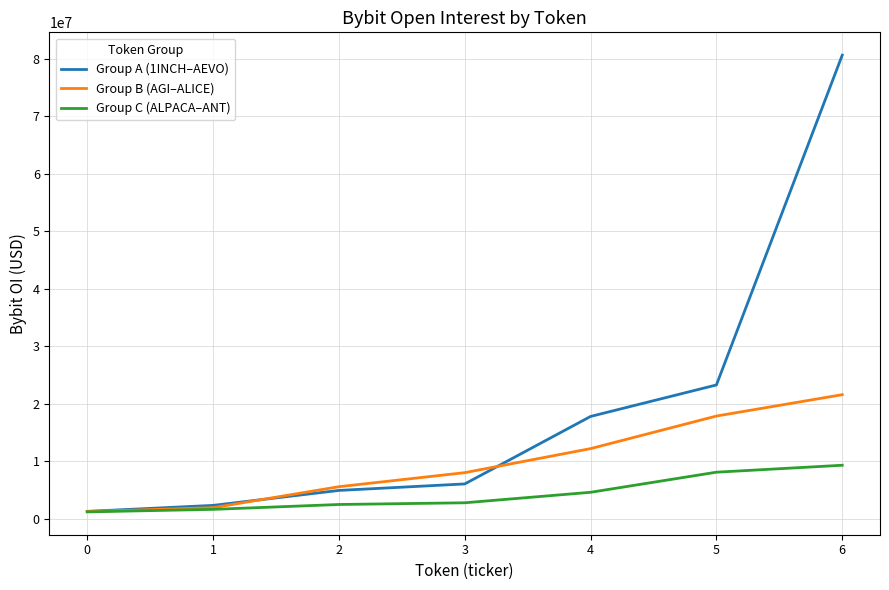

The value of Group C (ALPACA–ANT) at 3 is 2787125. True or false?

True